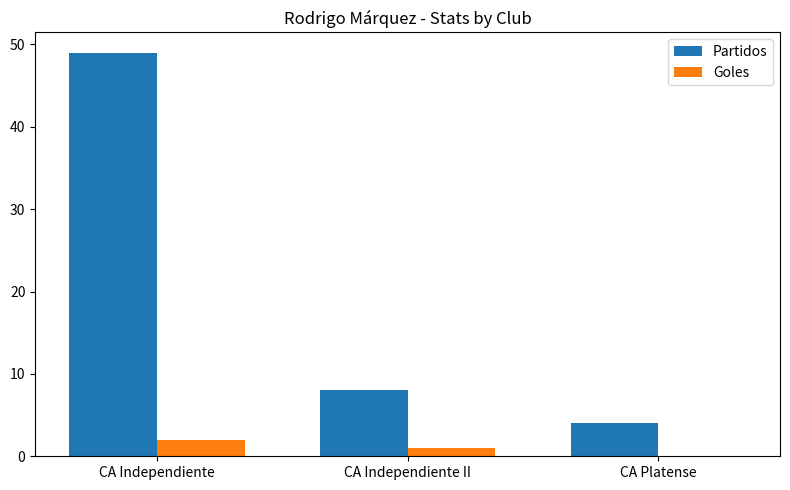

Between CA Independiente and CA Platense, which series saw the biggest shift?

Partidos